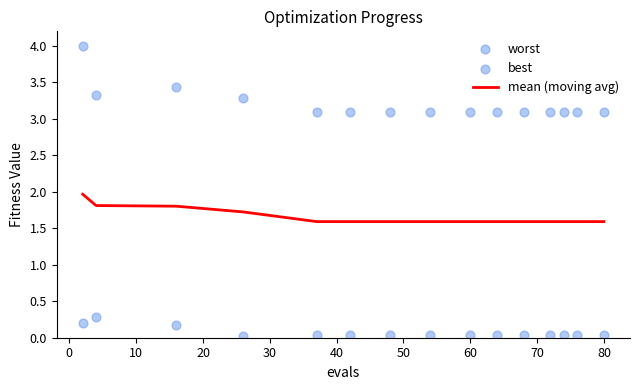

Which series contains the lowest Y value?

best